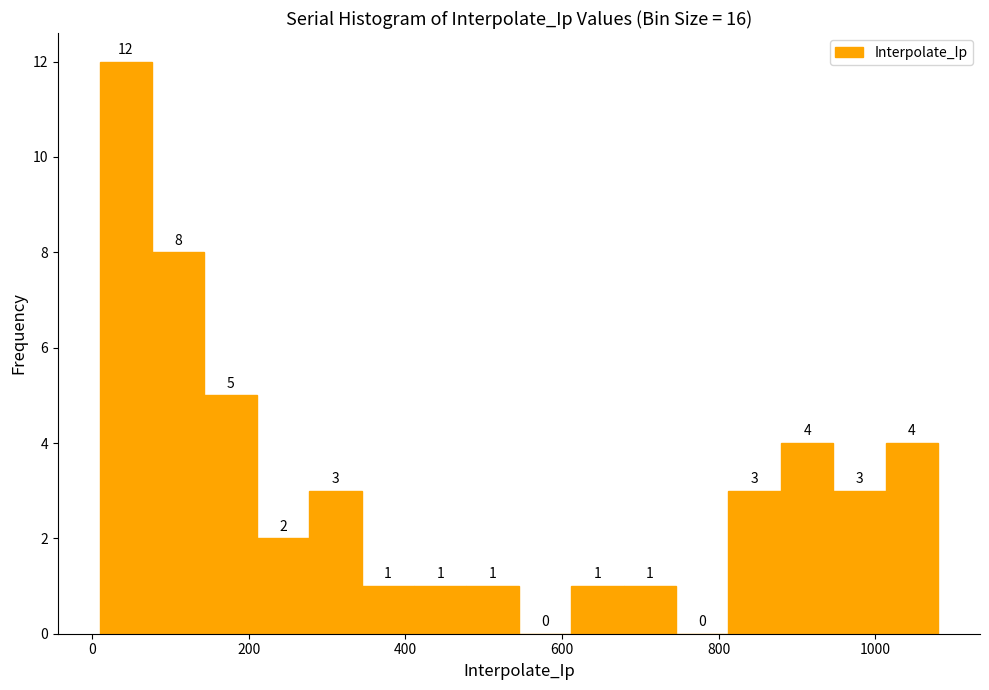

Read against the x-axis, roughly where is the centre of the tallest bar?

40